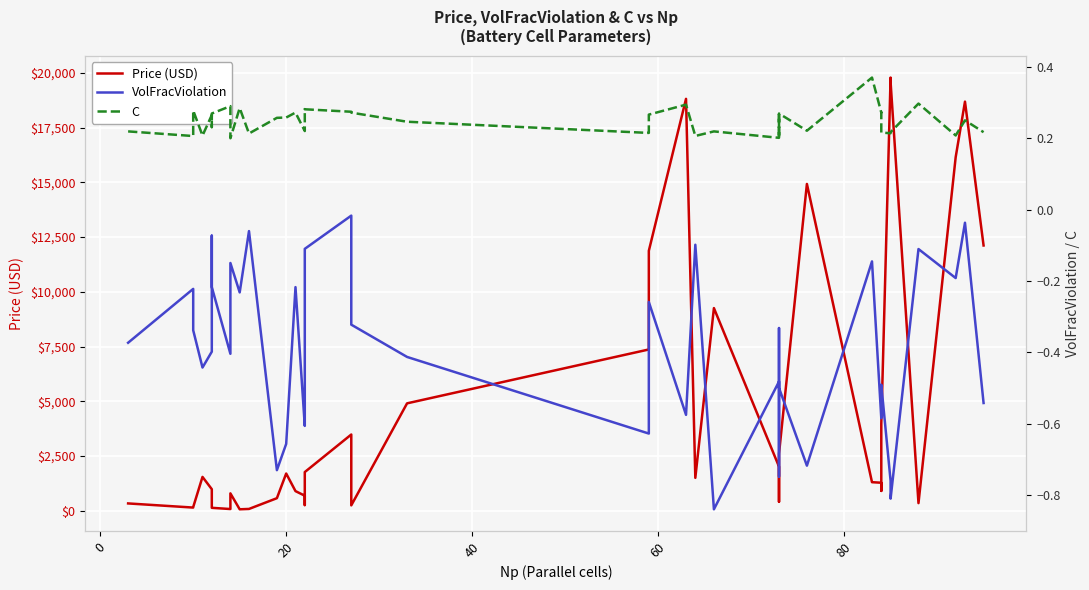

Does the chart display data point markers on the line(s)?

No